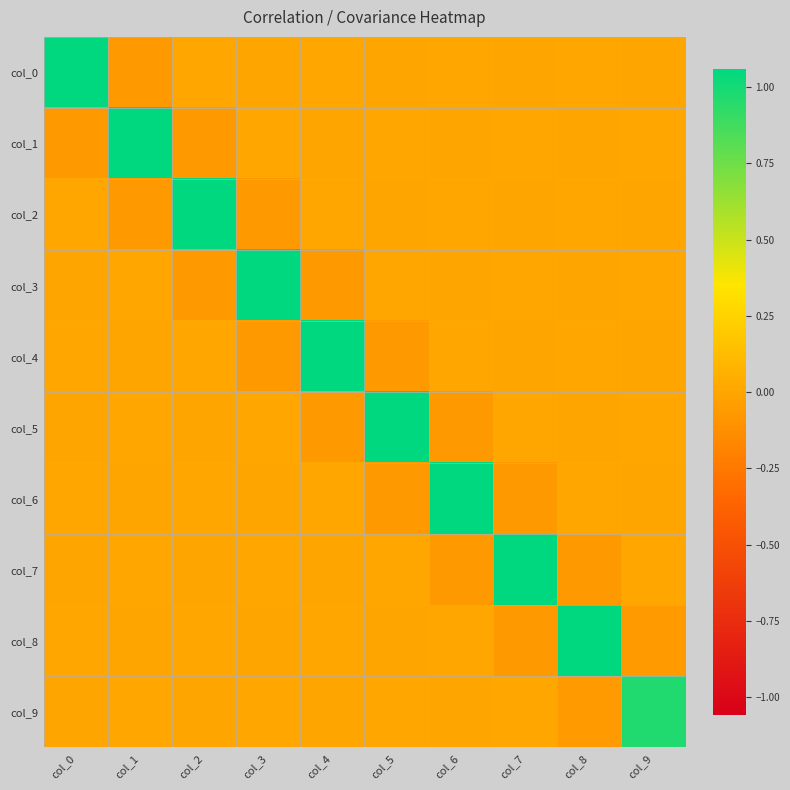

What is the difference between the highest and lowest values at col_8?

1.1